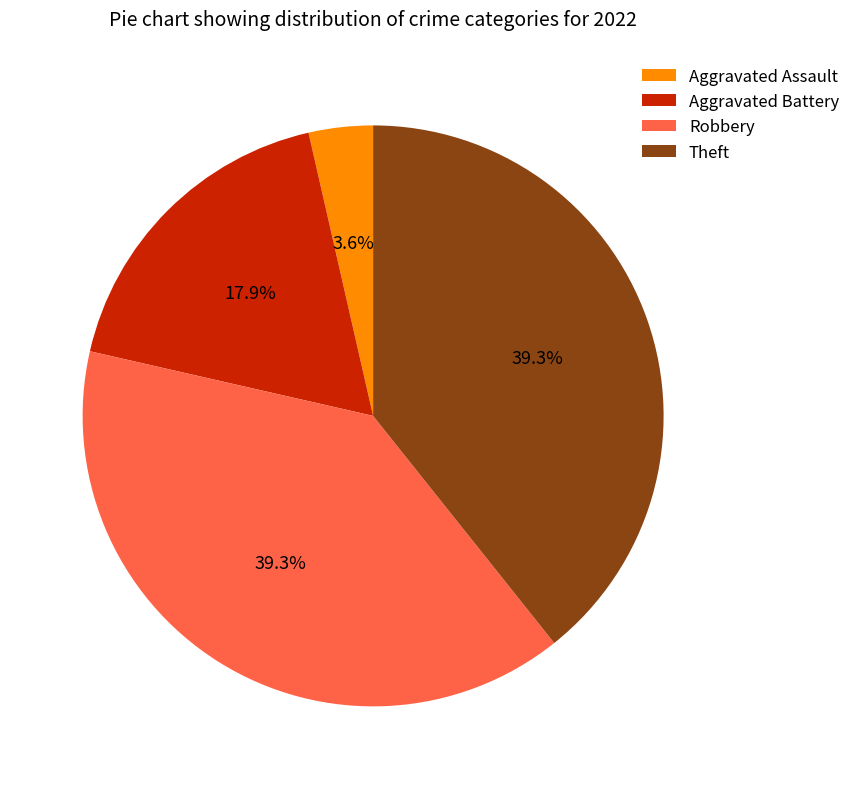

What percentage is the Theft slice, to the nearest percent?

39%